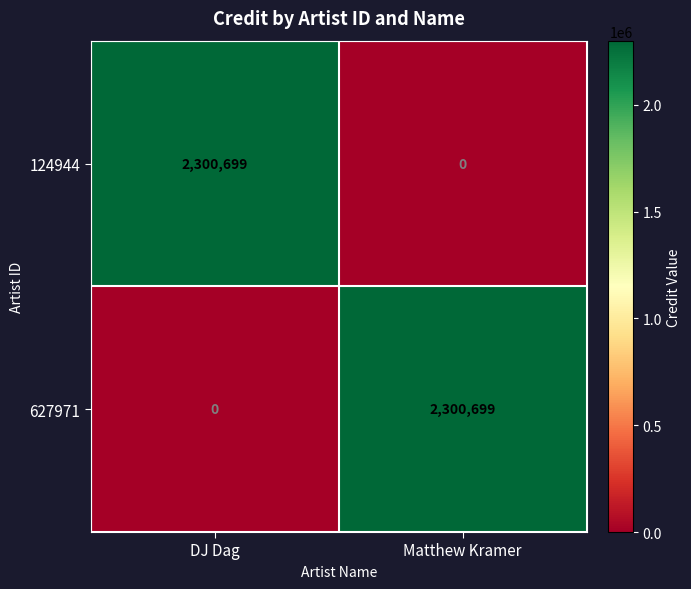

How many distinct data groups are displayed?

2